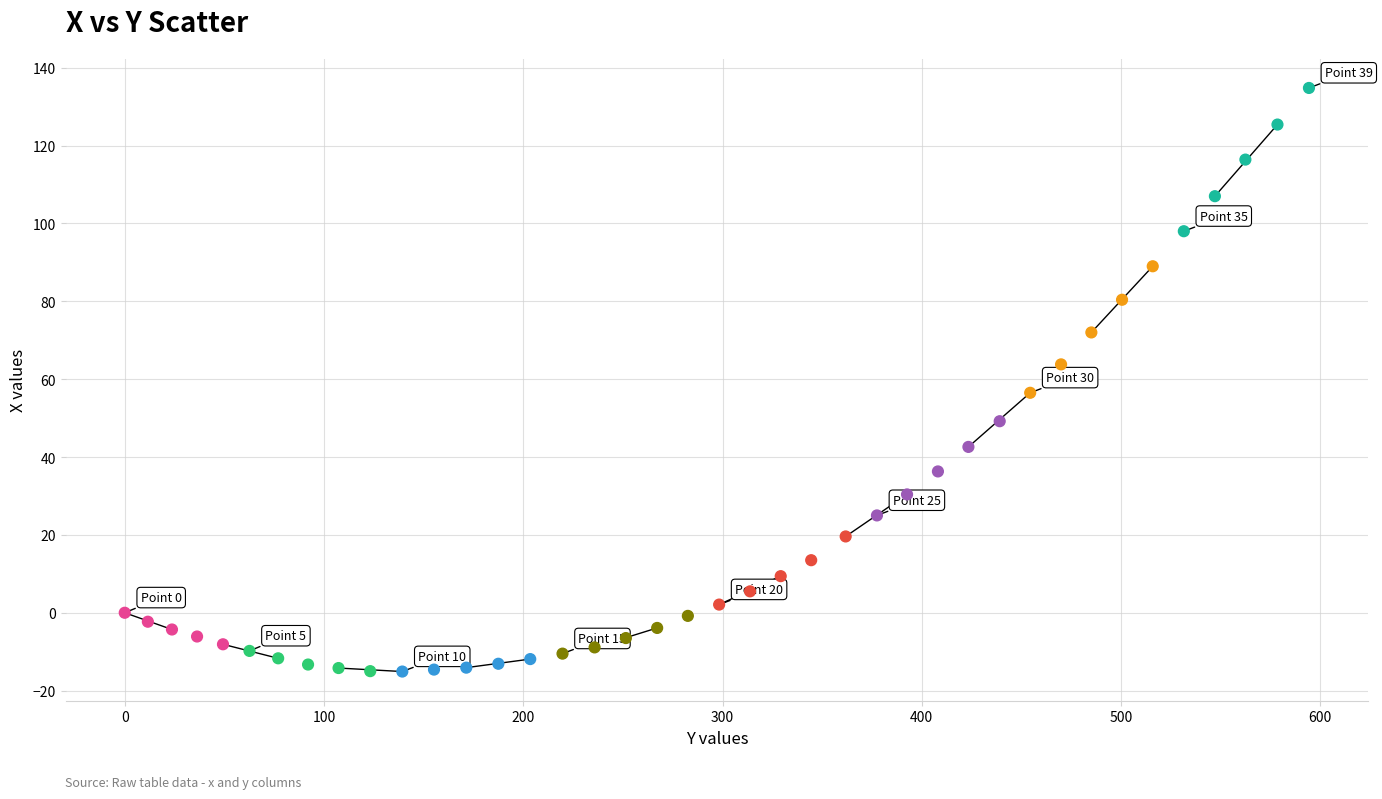

What Y value in the scatter plot is closest to 59?

56.5